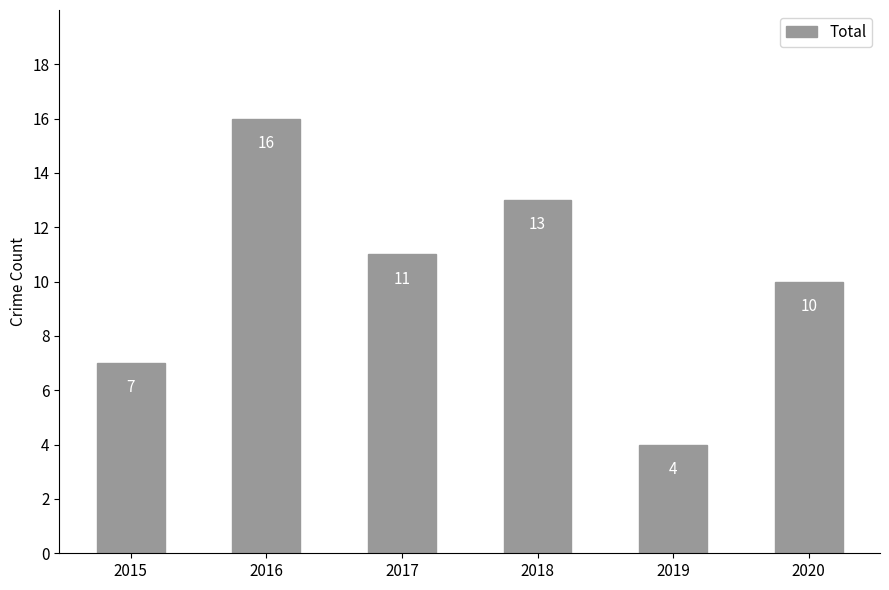

Reading left to right, extract all data points from this chart.

7	16	11	13	4	10